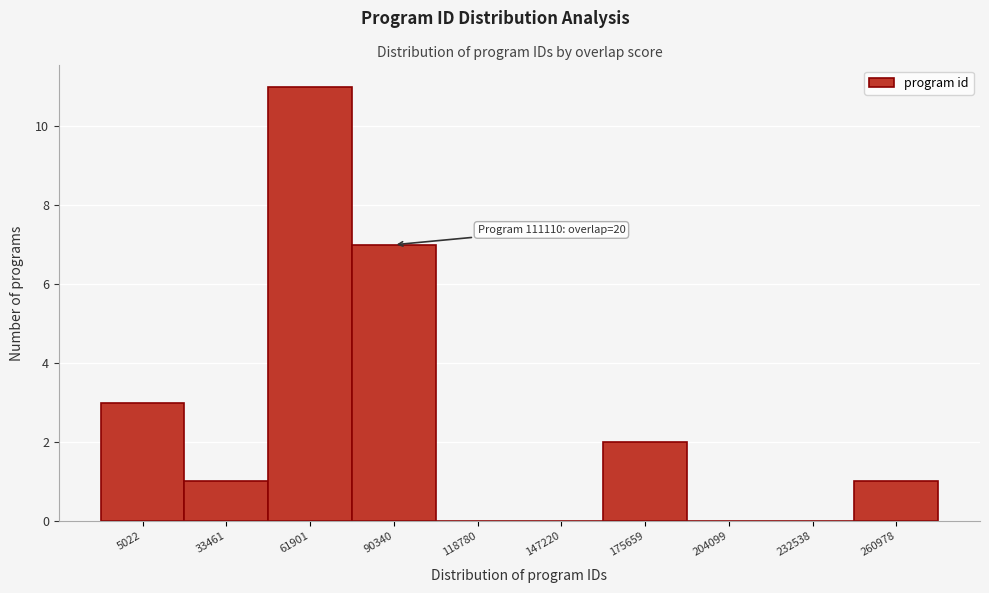

Reading left to right, extract all data points from this chart.

5022=3	33461=1	61901=11	90340=7	118780=0	147220=0	175659=2	204099=0	232538=0	260978=1